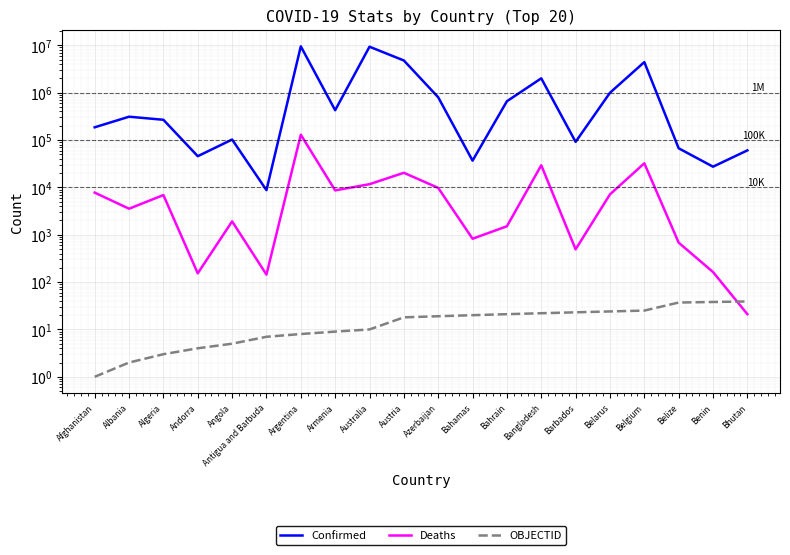

At which label is Deaths closest to 64649?

Belgium